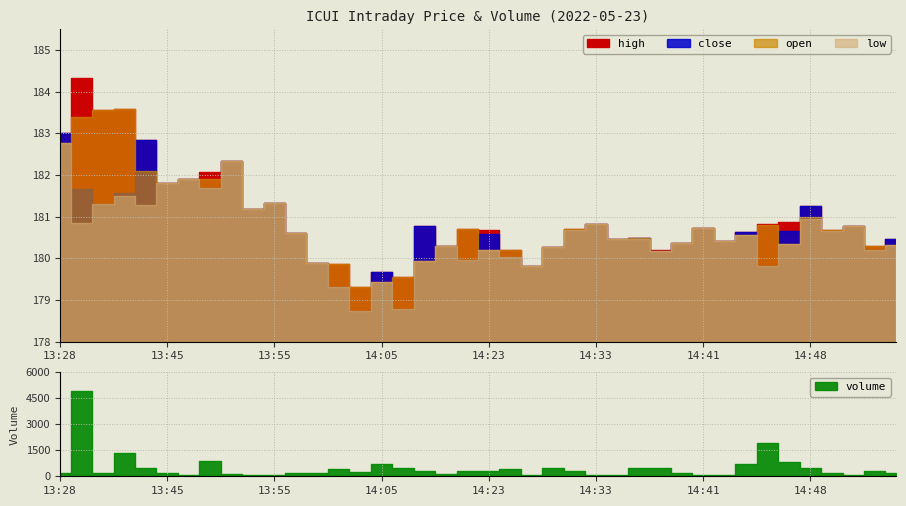

Which series has the largest range (max minus min)?

volume